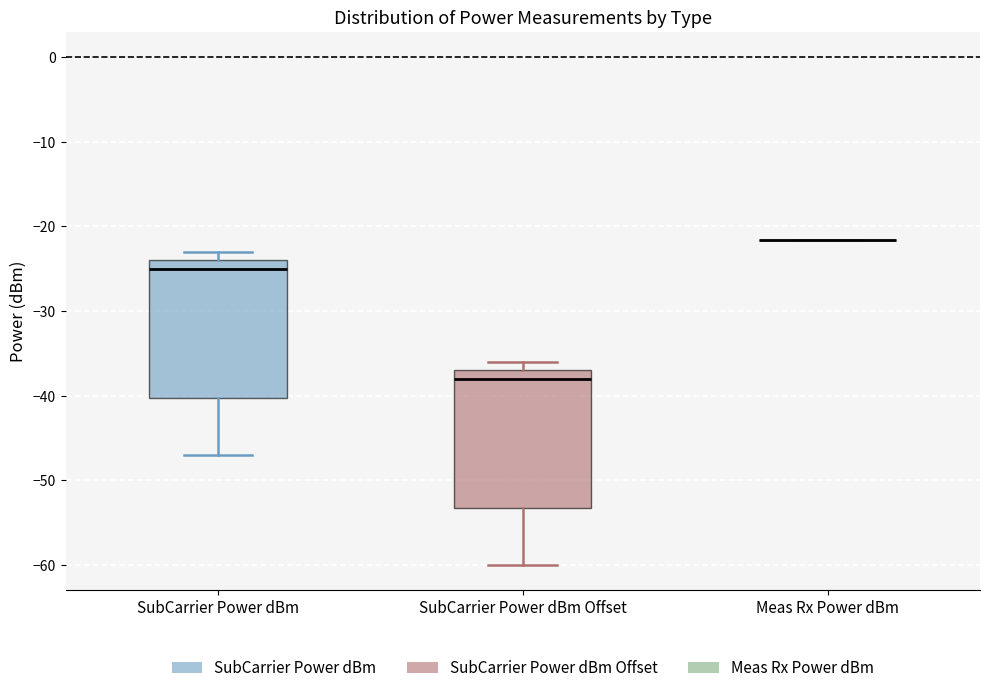

Reading left to right, read every box against the y-axis: the position of its median line, the range the box covers, and the ends of its whiskers. The values are not printed on the chart, so give them approximately, as read against the axis.

SubCarrier Power dBm: median -25, box -40 to -24, whiskers -47 to -23
SubCarrier Power dBm Offset: median -38, box -53 to -37, whiskers -60 to -36
Meas Rx Power dBm: box collapsed to a line at -22, whiskers -22 to -22